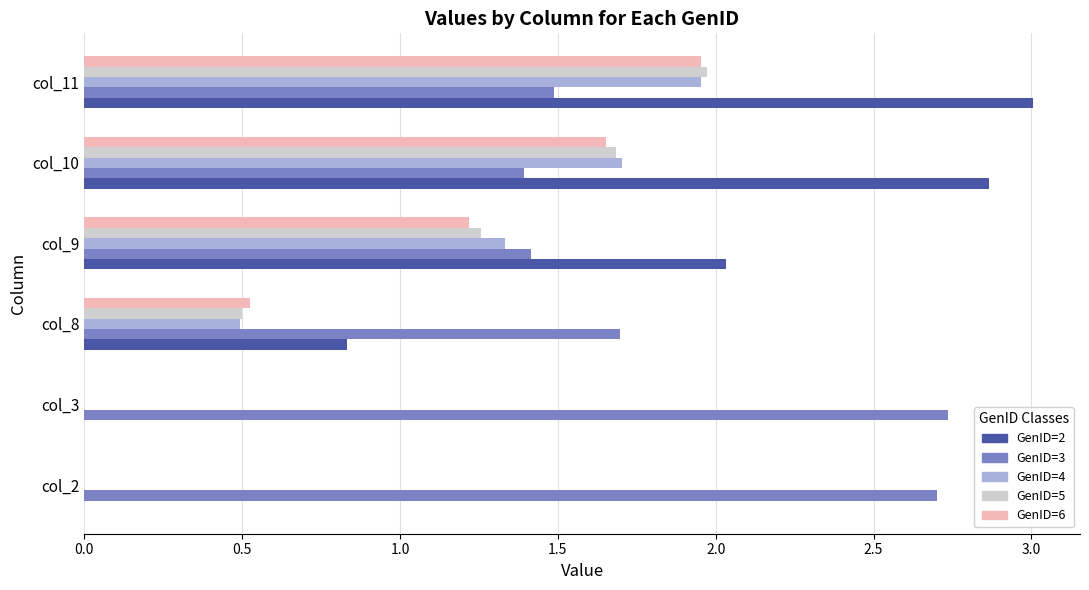

What is the average value of the GenID=6 series?

0.9